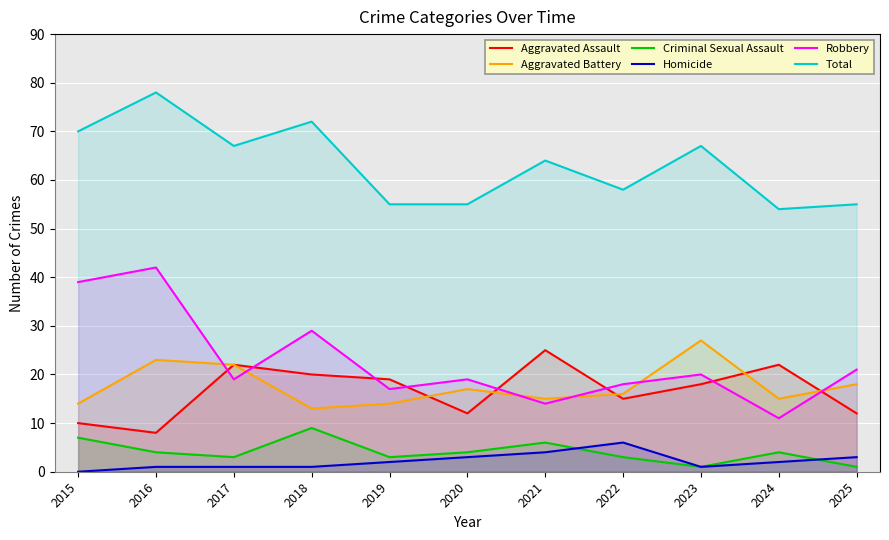

What is the approximate value of Criminal Sexual Assault at 2022?

3